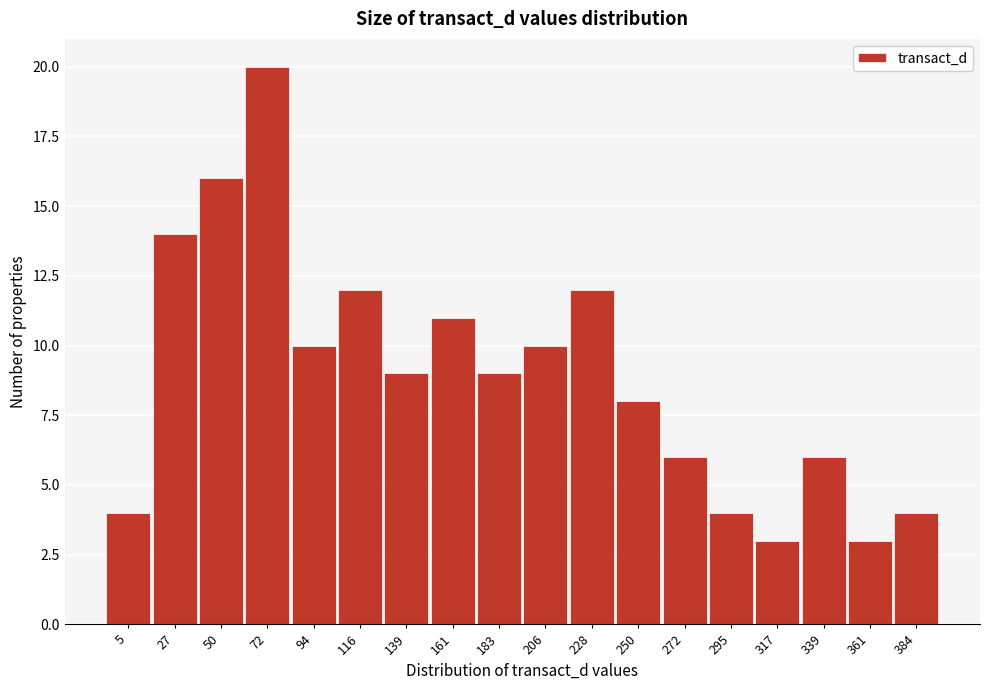

Reading left to right, transcribe all the data shown in this chart.

5=4	27=14	50=16	72=20	94=10	116=12	139=9	161=11	183=9	206=10	228=12	250=8	272=6	295=4	317=3	339=6	361=3	384=4